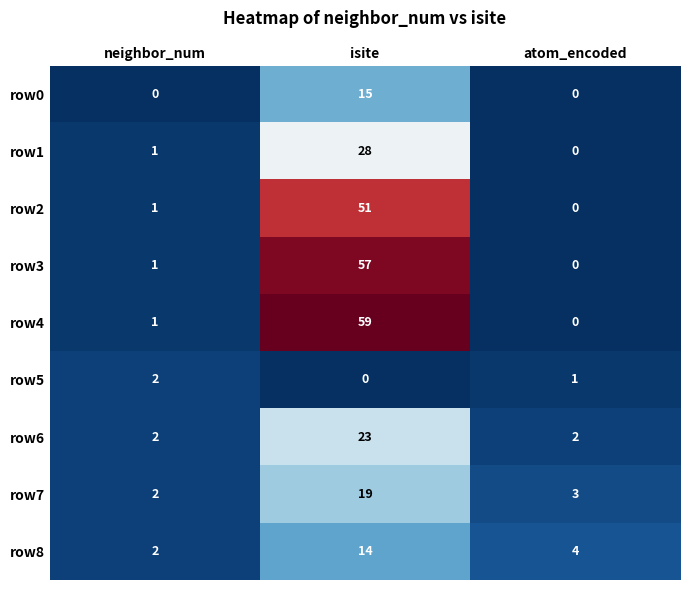

Is the value of row3 at isite greater than the value of row8 at isite?

Yes